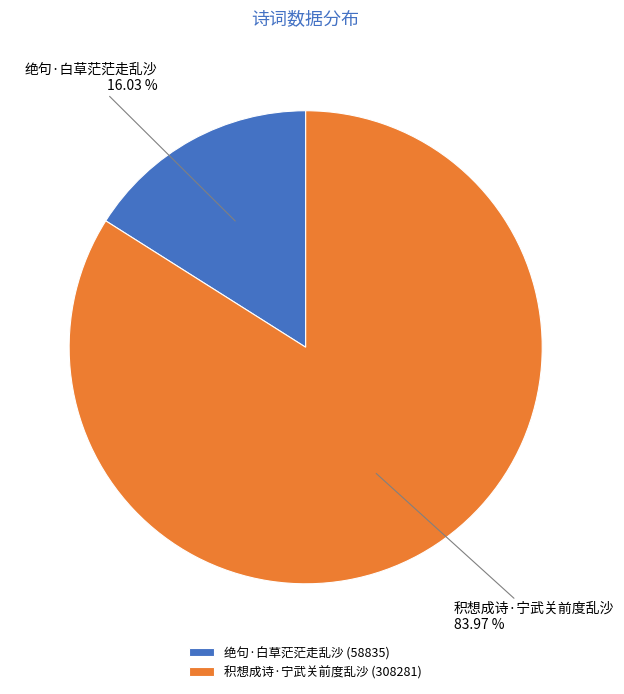

To the nearest percent, what percentage of the pie is 绝句·白草茫茫走乱沙?

16%